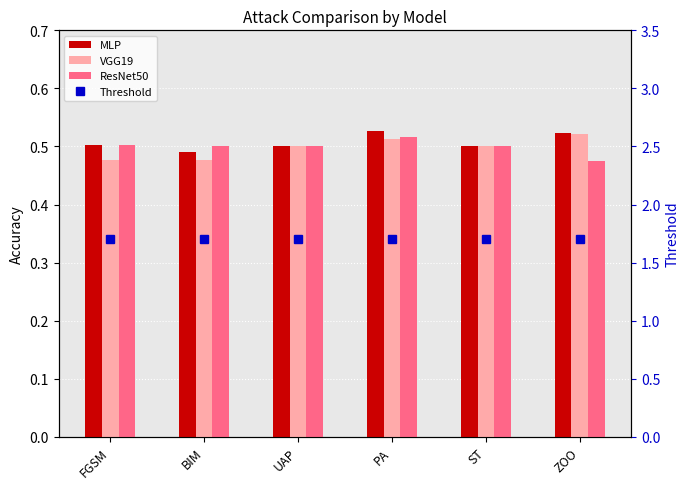

What is the average value of the VGG19 series?

0.5